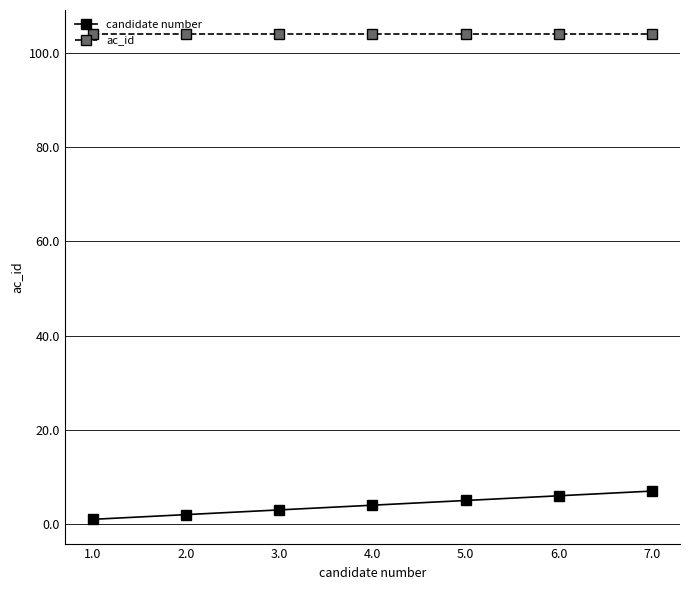

Reading left to right, what are all the values shown in this chart?

candidate number: 1	2	3	4	5	6	7
ac_id: 104	104	104	104	104	104	104